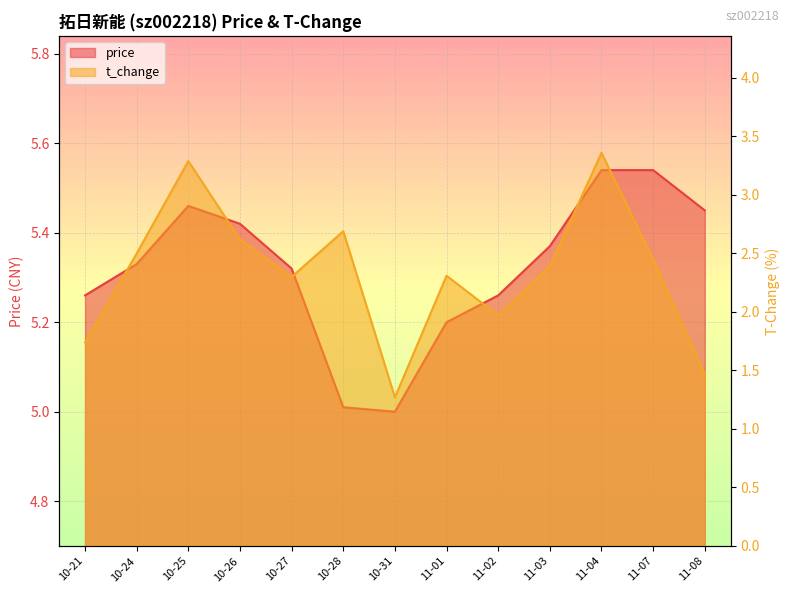

At 10-26, list the series in order from largest to smallest.

price, t_change